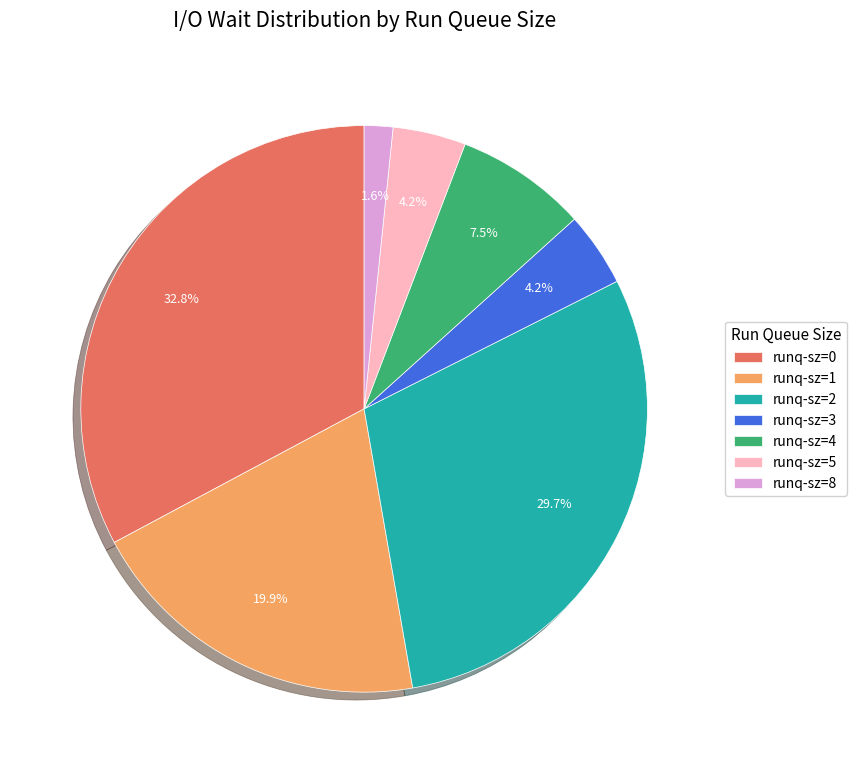

Between runq-sz=1 and runq-sz=4, which is larger?

runq-sz=1